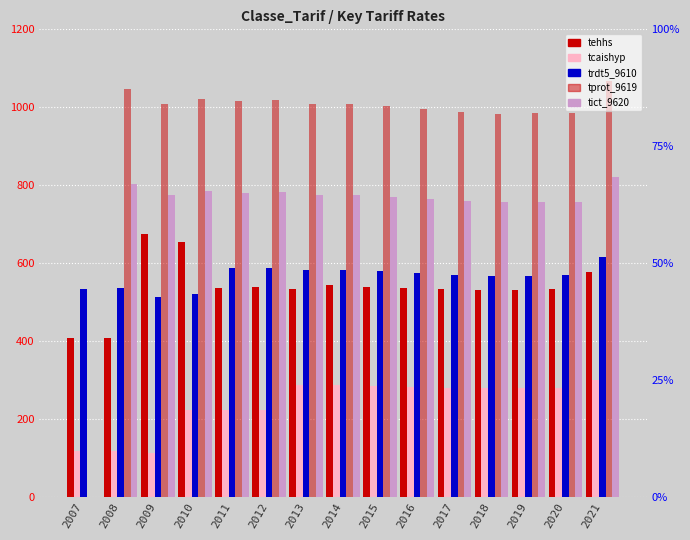

What is the average value of the trdt5_9610 series?

565.6